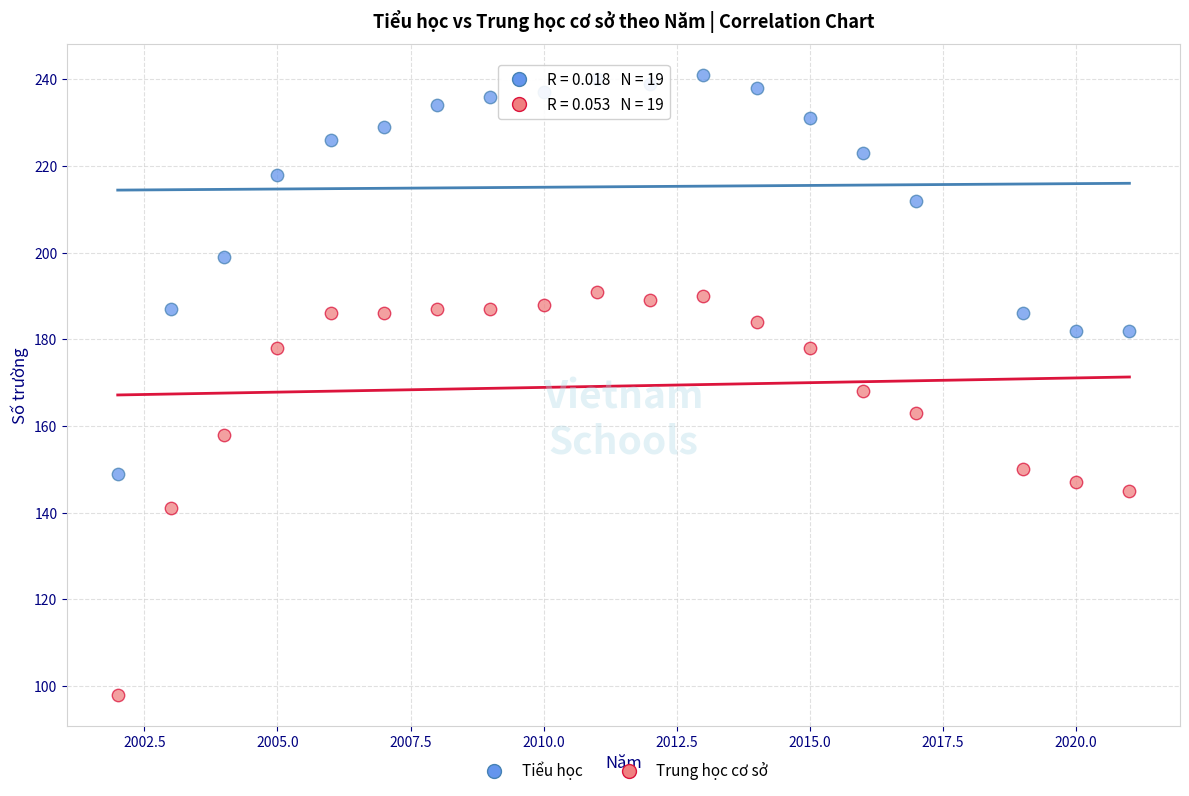

Which series contains the highest Y value?

Tiểu học